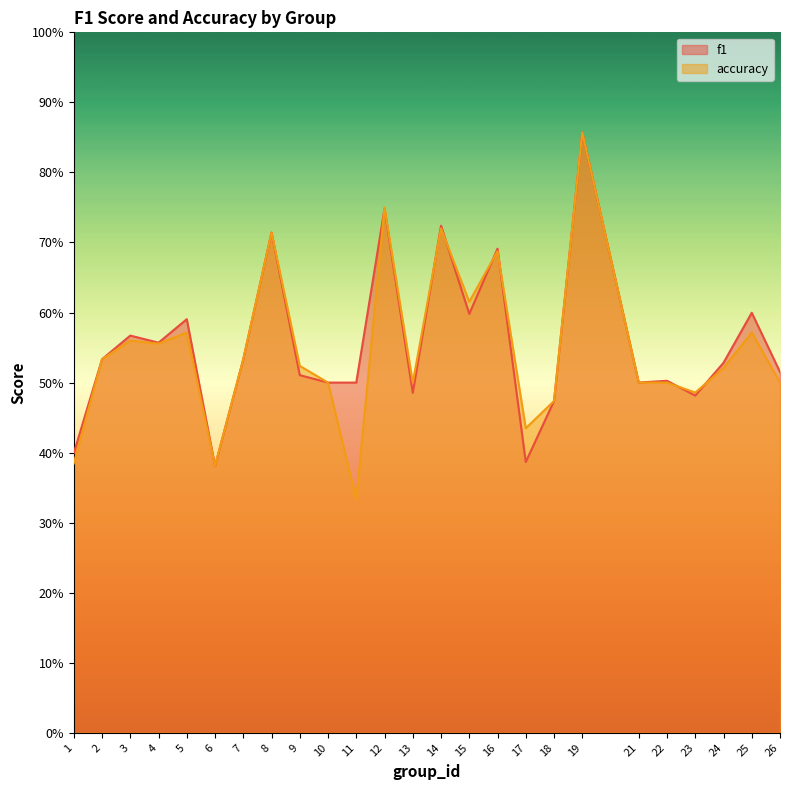

In accuracy, how many points are lower than both neighbors (excluding endpoints)?

7